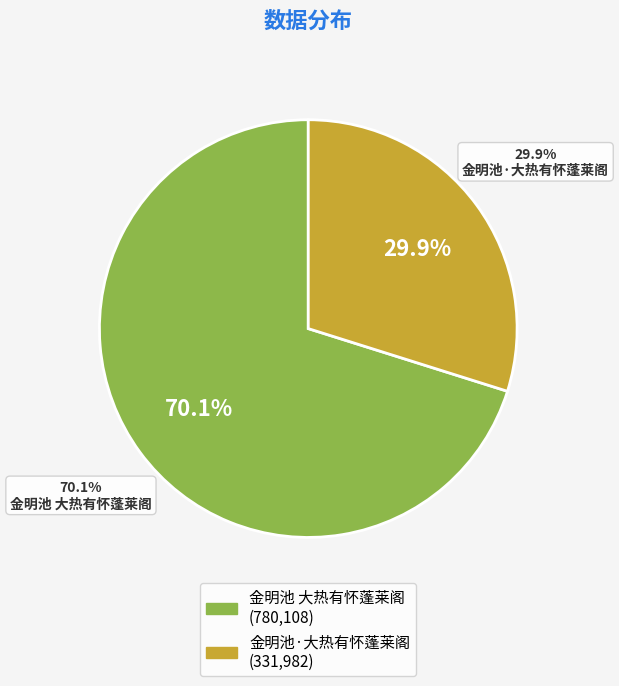

To the nearest percent, what percentage of the pie is 金明池·大热有怀蓬莱阁?

30%